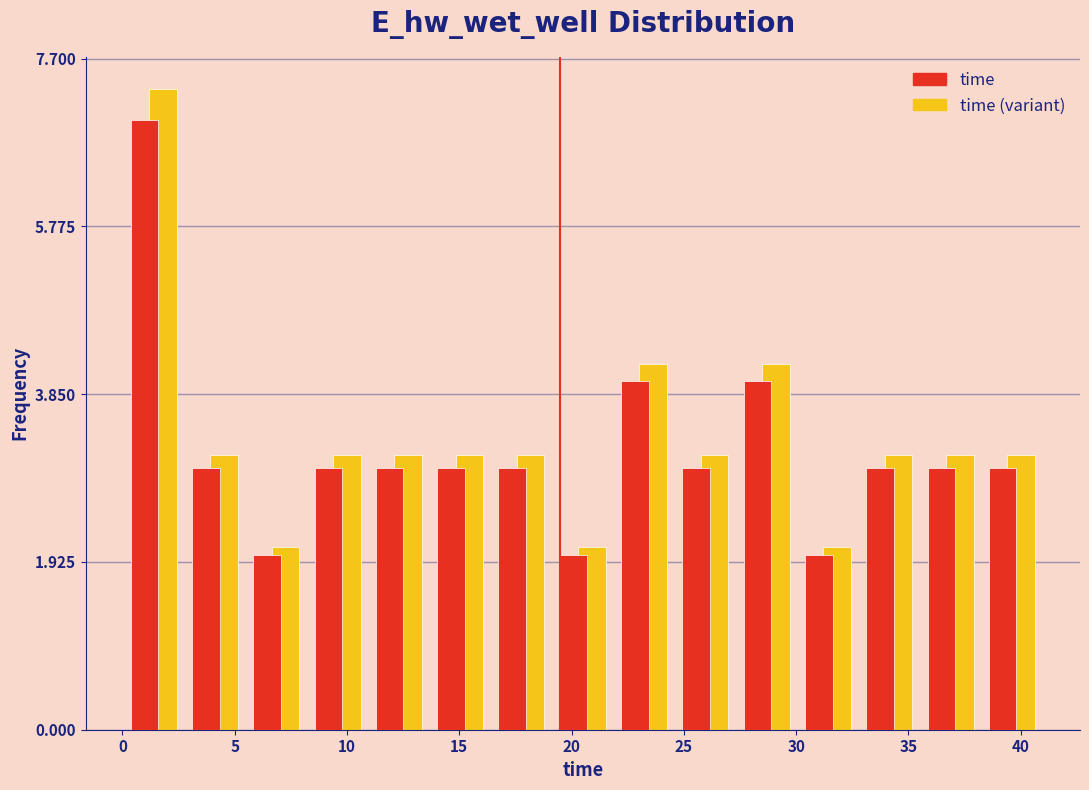

Reading left to right, list every range on the x-axis with the height of the bar of each series over it. Neither the bar edges nor the heights are printed on the chart, so give them approximately, as read against the axes.

0.0 to 3.0: time=7.0	time (variant)=7.4
3.0 to 5.5: time=3.0	time (variant)=3.2
5.5 to 8.0: time=2.0	time (variant)=2.2
8.0 to 11.0: time=3.0	time (variant)=3.2
11.0 to 13.5: time=3.0	time (variant)=3.2
13.5 to 16.5: time=3.0	time (variant)=3.2
16.5 to 19.0: time=3.0	time (variant)=3.2
19.0 to 22.0: time=2.0	time (variant)=2.2
22.0 to 24.5: time=4.0	time (variant)=4.2
24.5 to 27.5: time=3.0	time (variant)=3.2
27.5 to 30.0: time=4.0	time (variant)=4.2
30.0 to 33.0: time=2.0	time (variant)=2.2
33.0 to 35.5: time=3.0	time (variant)=3.2
35.5 to 38.0: time=3.0	time (variant)=3.2
38.0 to 41.0: time=3.0	time (variant)=3.2